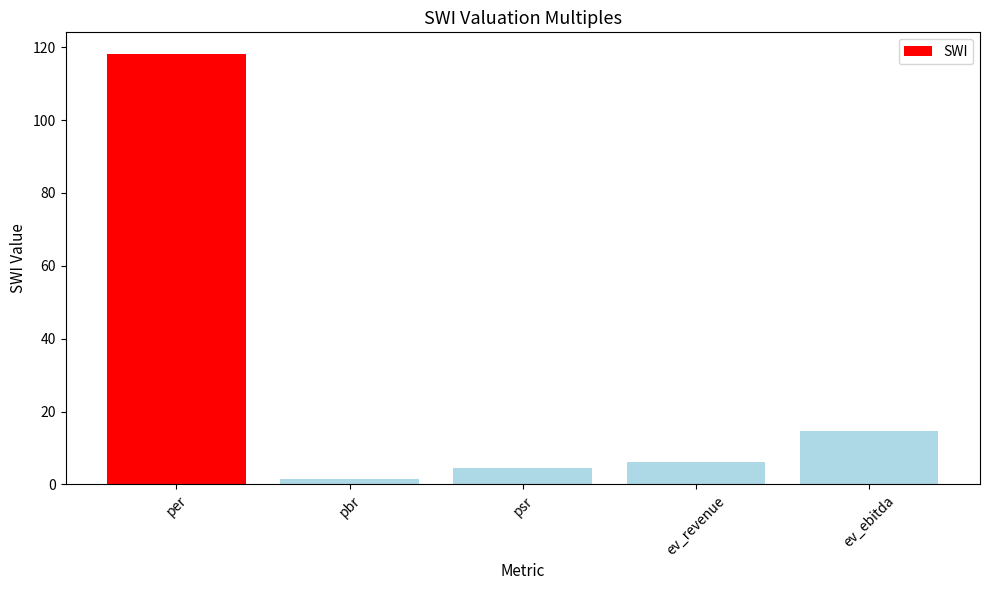

Rank the categories by value from highest to lowest.

per, ev_ebitda, ev_revenue, psr, pbr